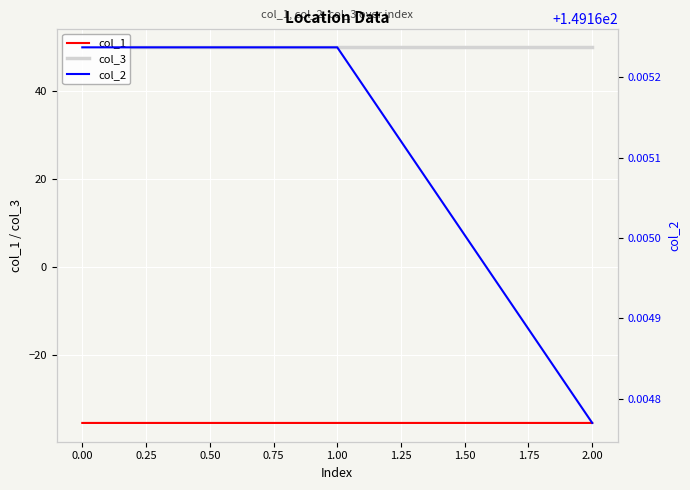

The value of col_1 at 2.00 is -35.4. True or false?

True